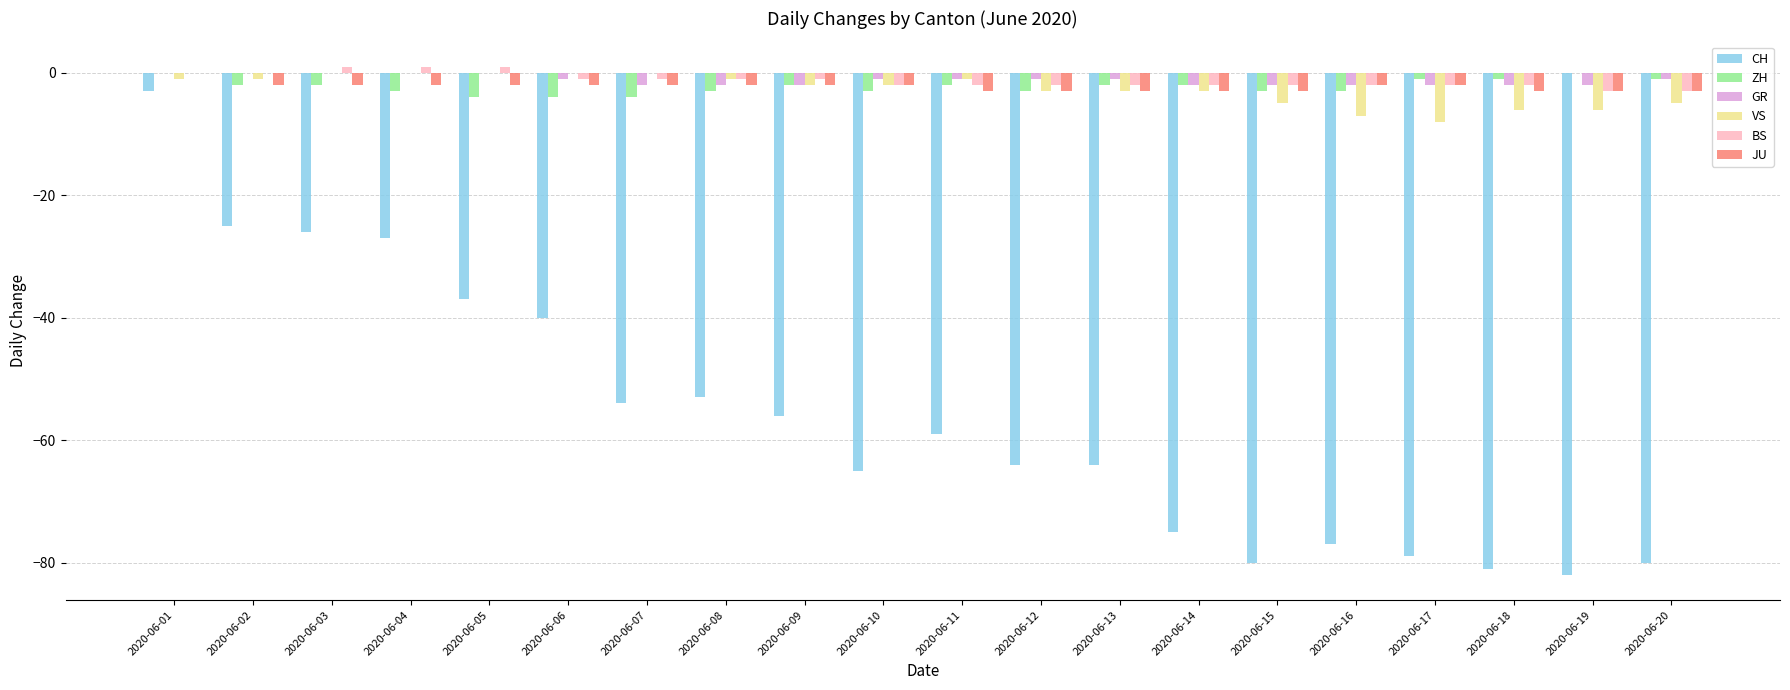

What is the sum of all JU values?

-46